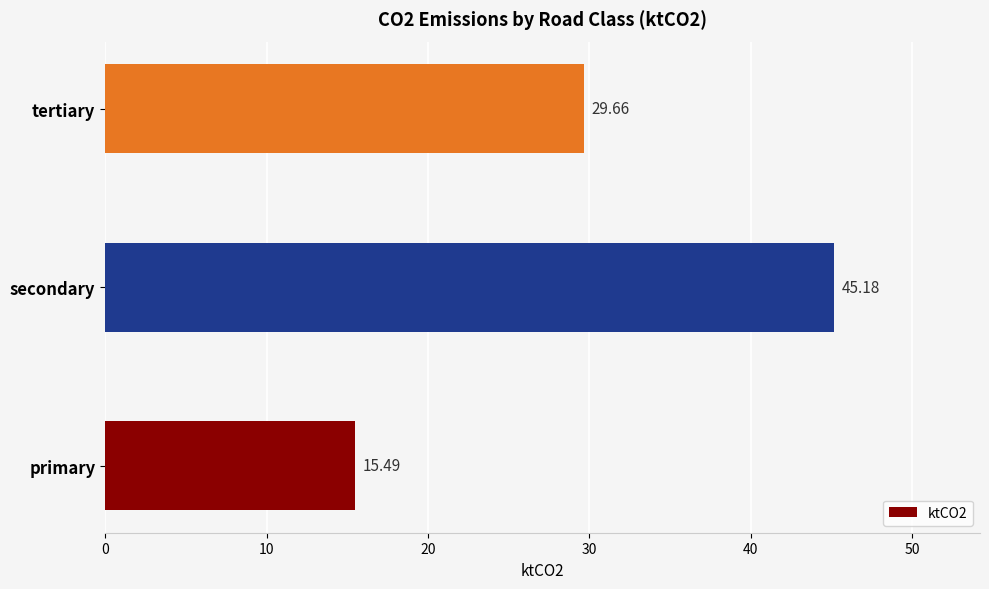

Rank the categories by value from lowest to highest.

primary, tertiary, secondary